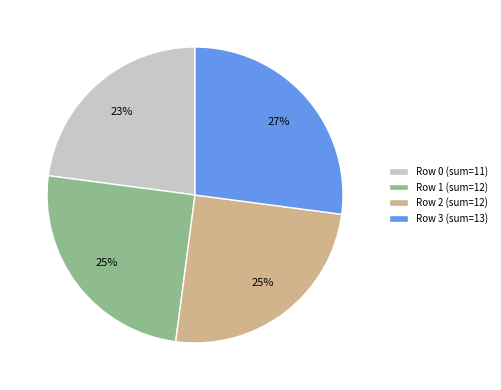

The Row 0 (sum=11) slice represents 31% of the pie. True or false?

False